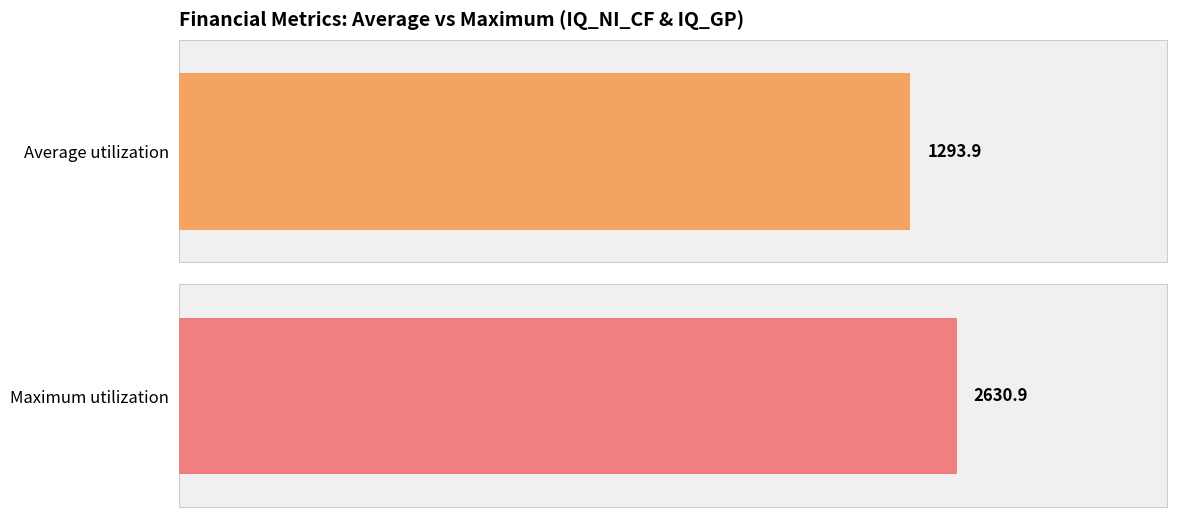

Is the value of Average utilization at FQ32012 greater than the value of Maximum utilization at FQ32012?

No